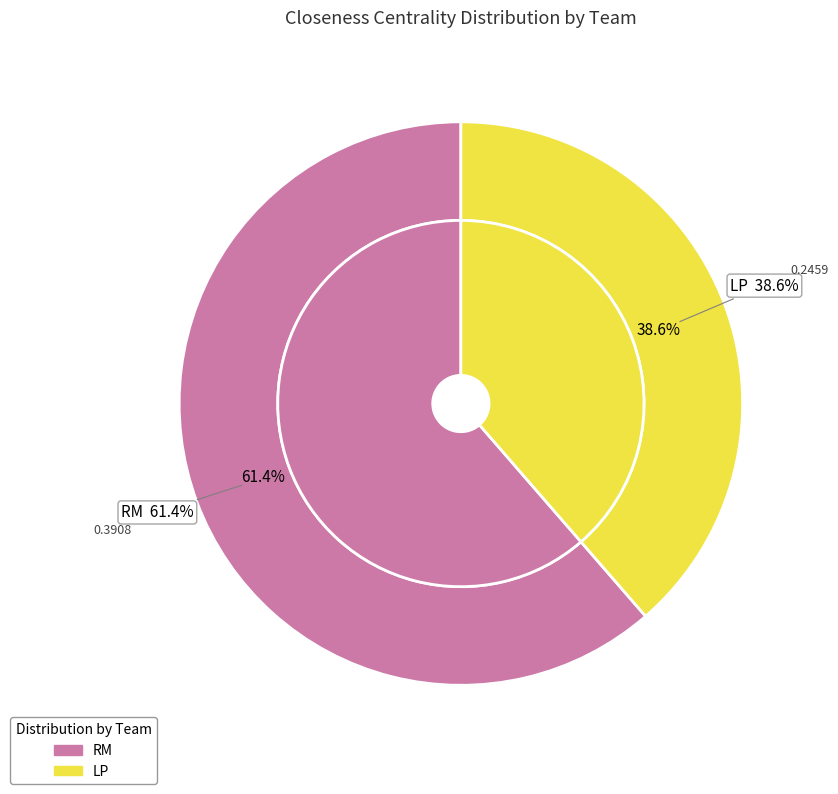

Which category has the biggest portion of the pie?

RM